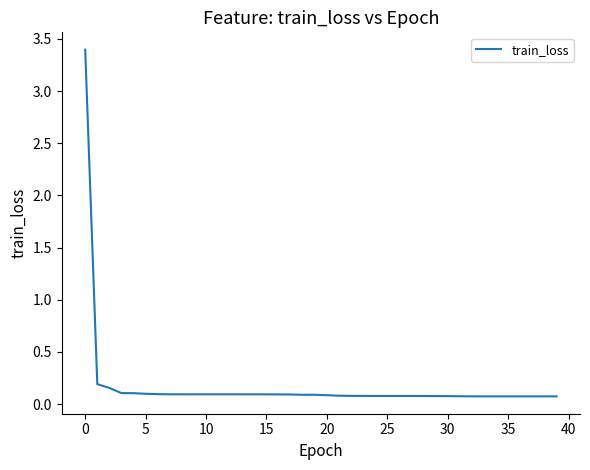

What is the maximum value shown in the chart?

3.4